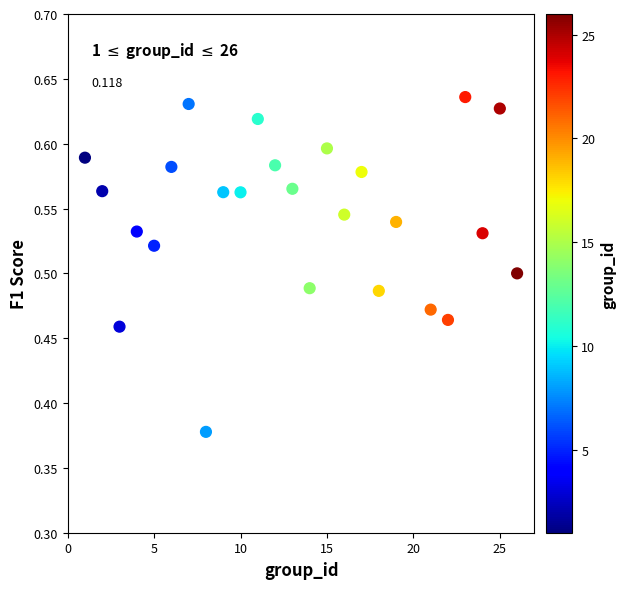

What is the range of X values (max minus min)?

25.0